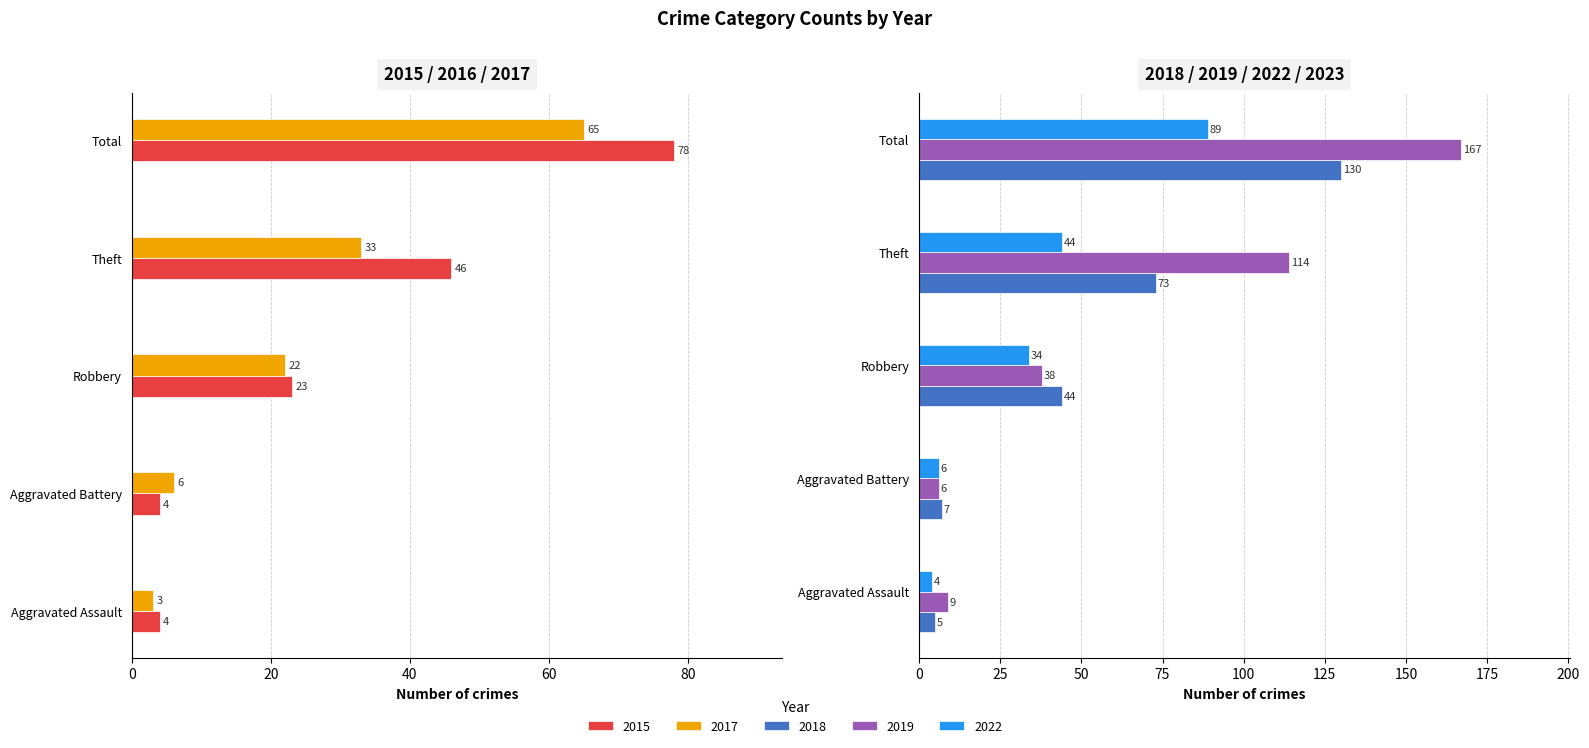

How many groups of bars are there?

5